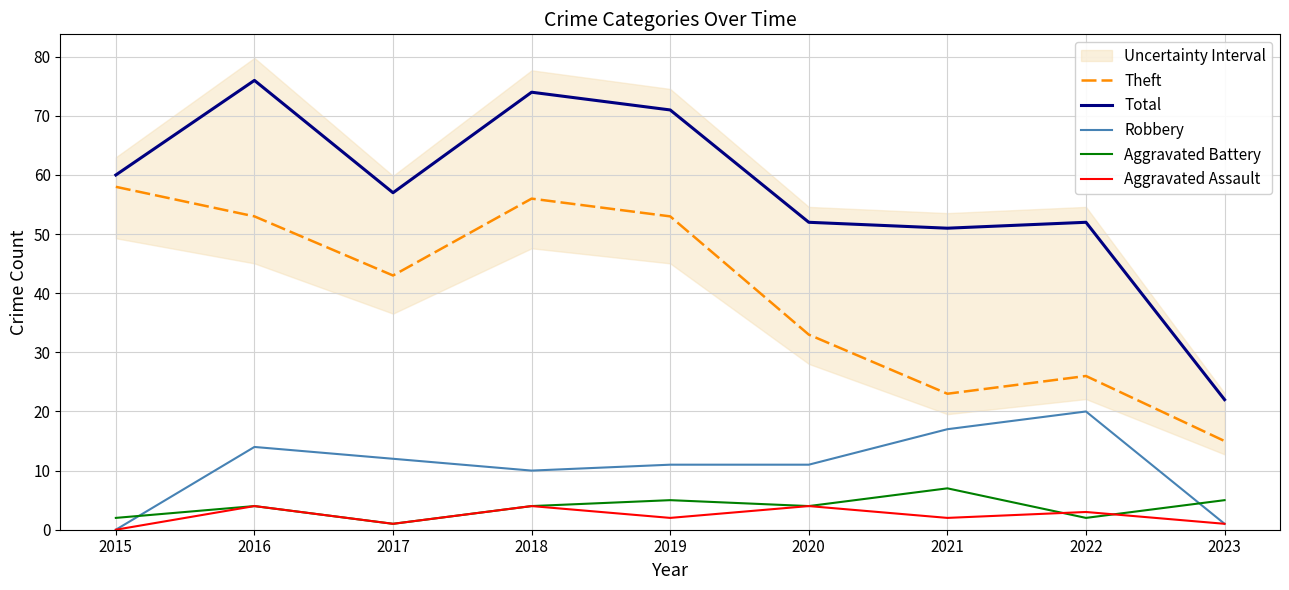

Reading right to left, what are all the values shown in this chart?

Theft: 15	26	23	33	53	56	43	53	58
Total: 22	52	51	52	71	74	57	76	60
Robbery: 1	20	17	11	11	10	12	14	0
Aggravated Battery: 5	2	7	4	5	4	1	4	2
Aggravated Assault: 1	3	2	4	2	4	1	4	0